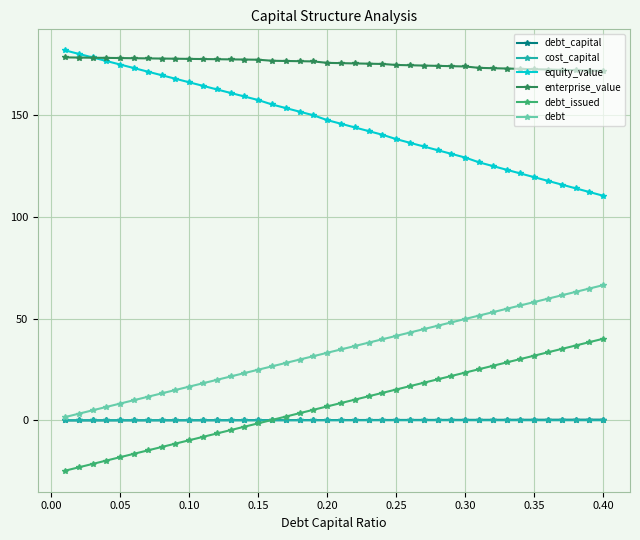

What is the maximum value shown in the chart?

181.5